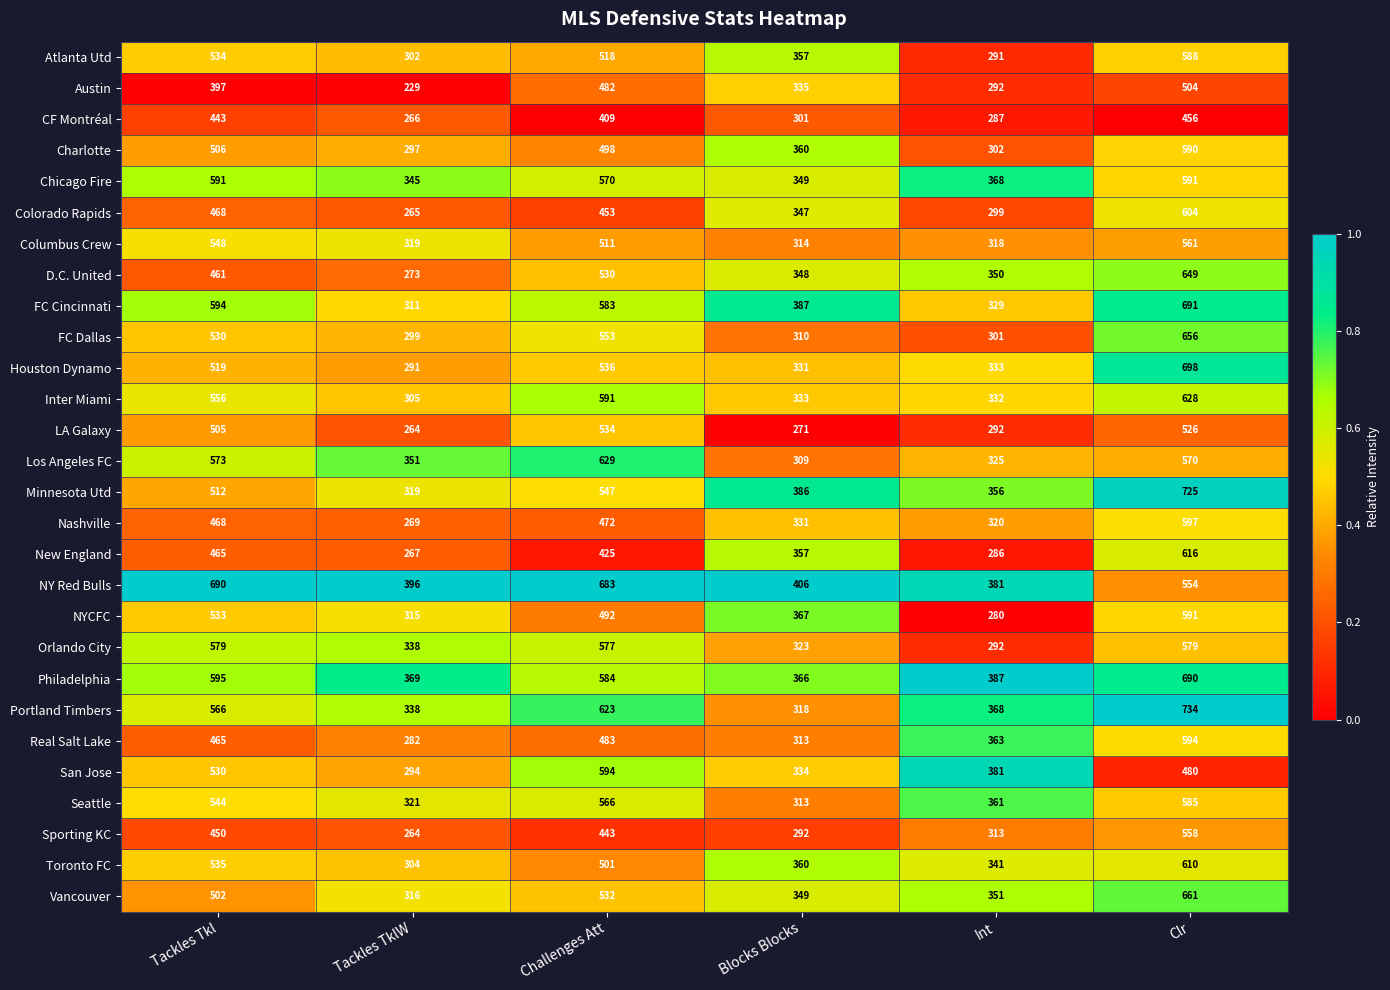

Which series changed the most between Tackles TklW and Blocks Blocks?

Austin